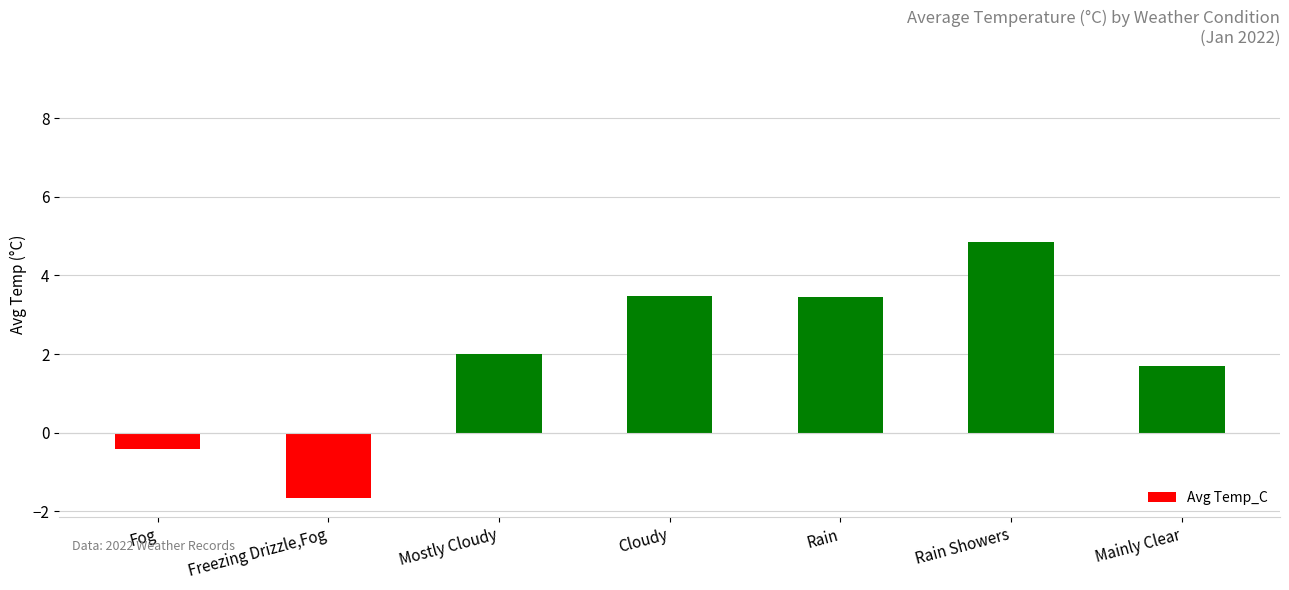

What is the label of the 2nd bar from the right?

Rain Showers